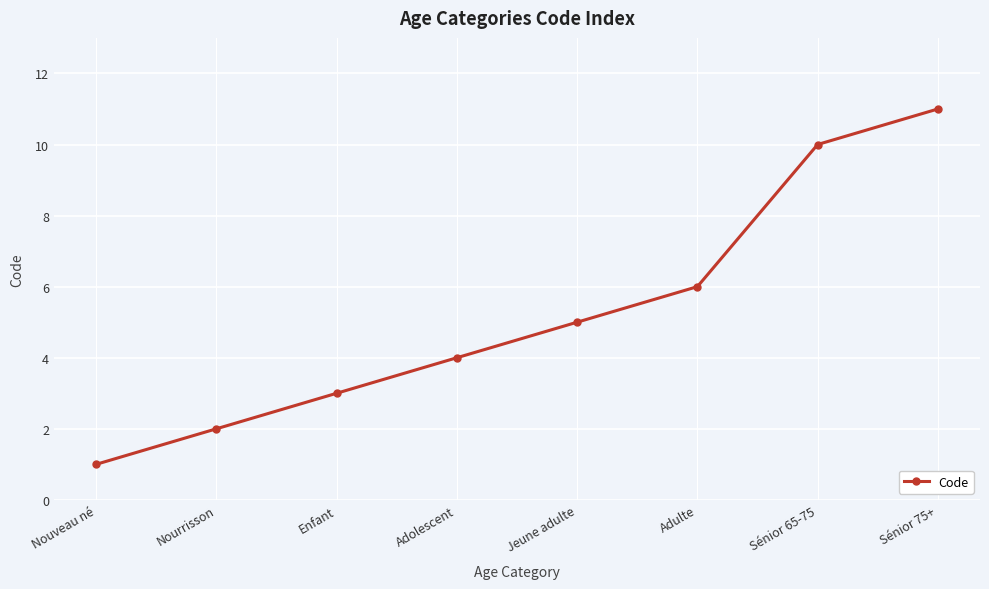

What is the approximate value at Enfant?

3